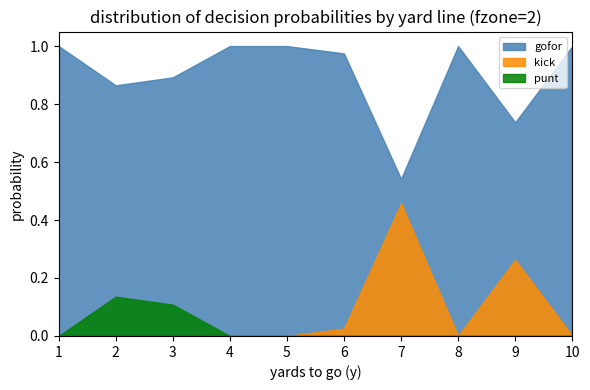

Where is kick nearest to the value 0?

1